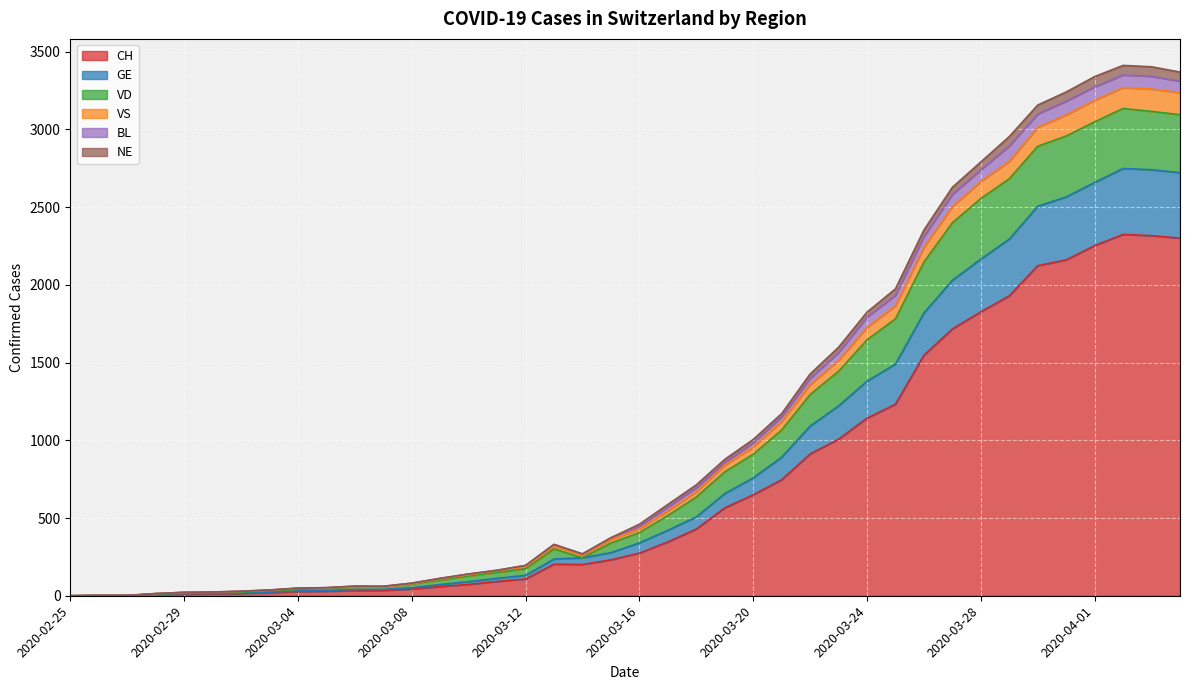

True or false: VS has a value of 3964 at 2020-03-28.

False